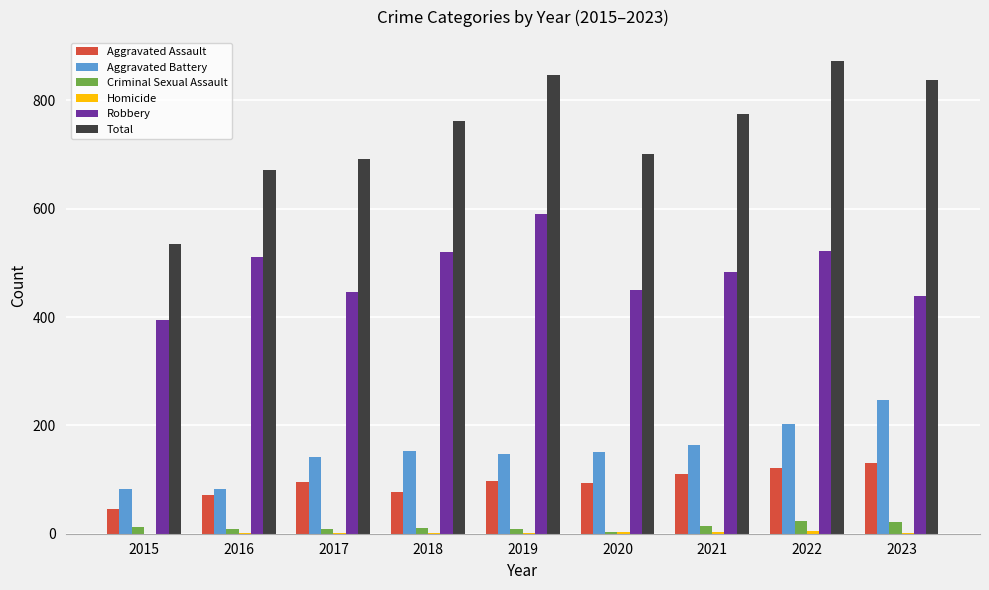

What is the sum of all Total values?

6692